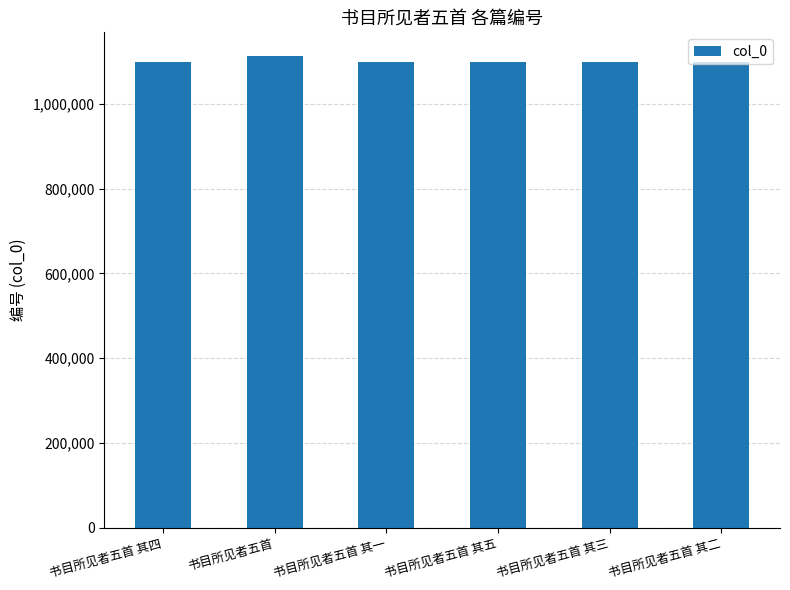

What is the difference between the maximum and second lowest values?

14162